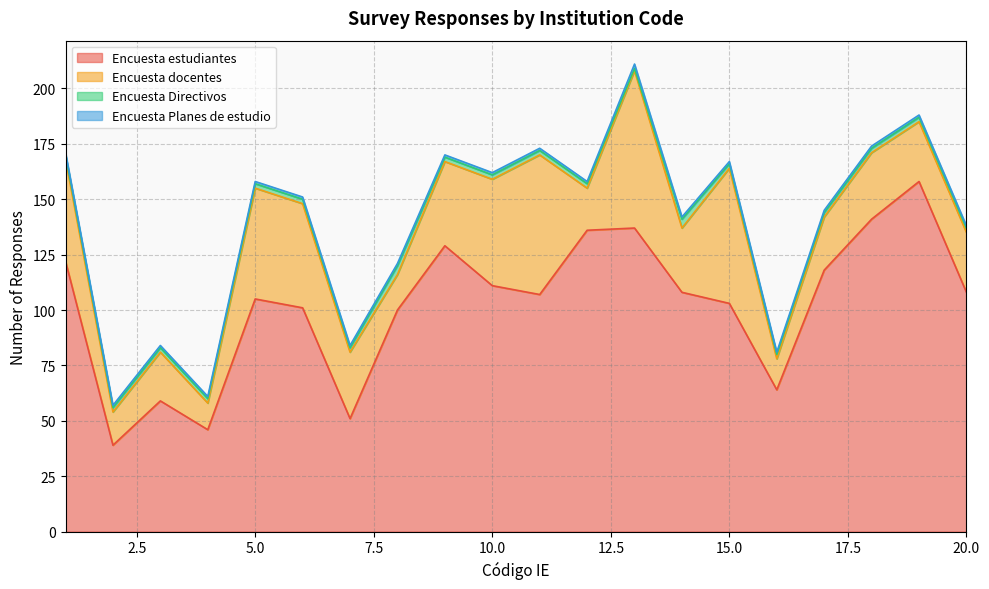

True or false: Encuesta docentes and Encuesta estudiantes cross at least once.

False